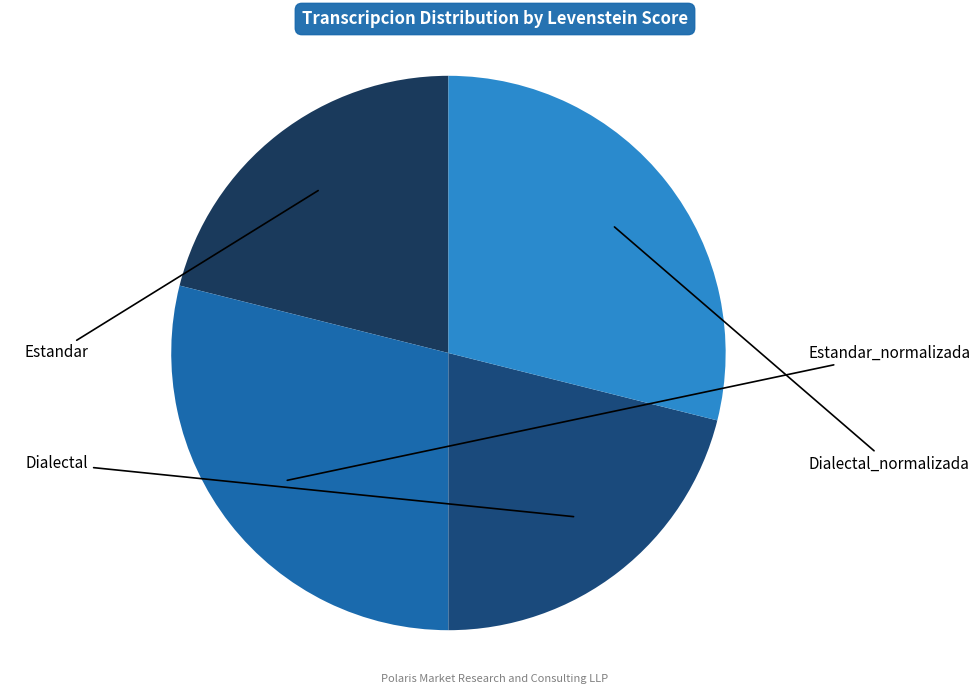

Rank the categories by value from lowest to highest.

Estandar, Dialectal, Estandar_normalizada, Dialectal_normalizada